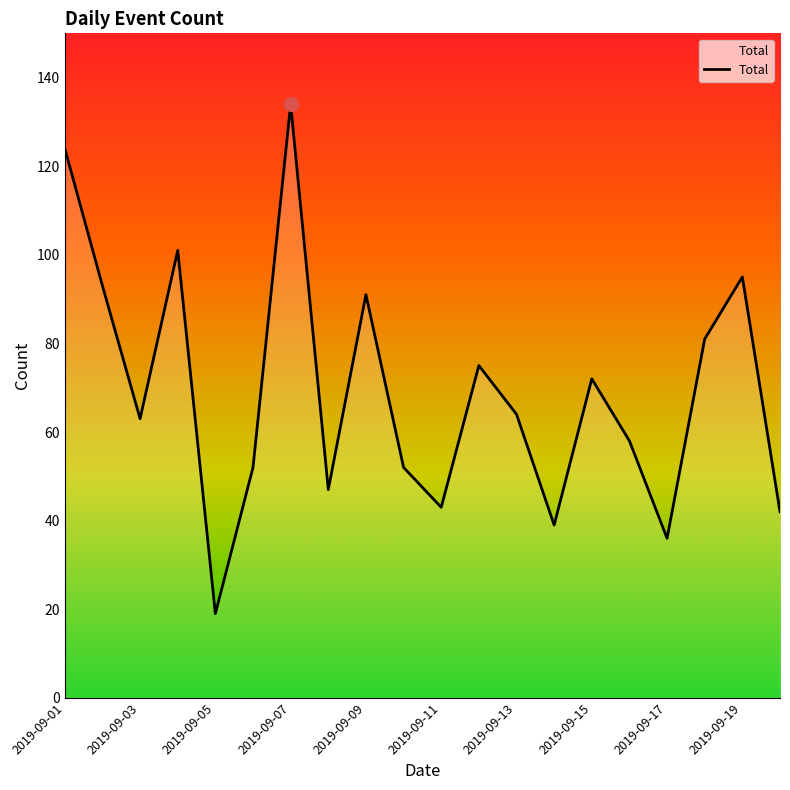

What is the greatest value displayed?

134